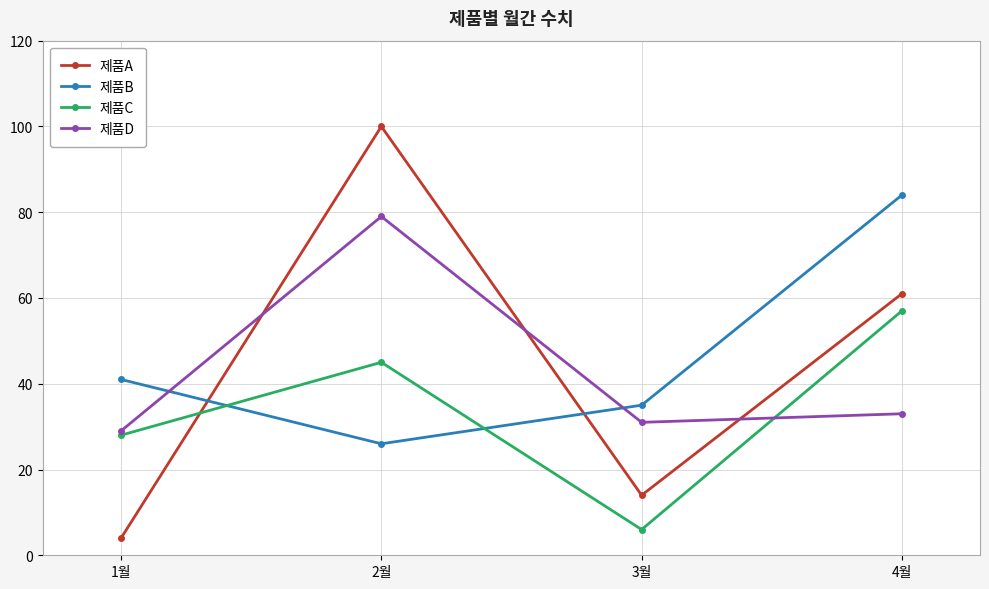

How many values in the 제품A series are below 61?

2